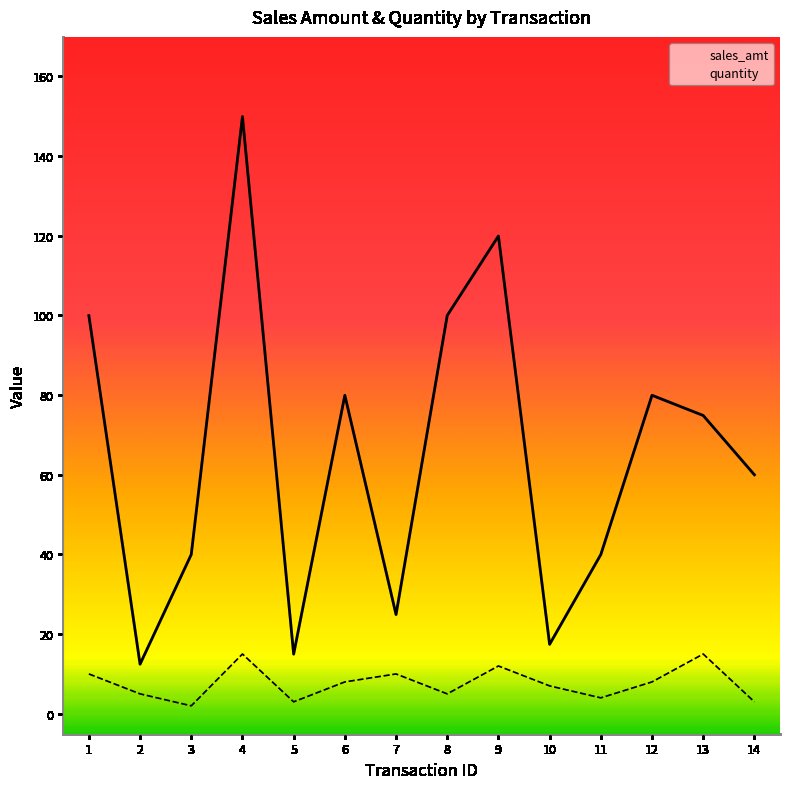

What is the minimum value shown in the chart?

2.0